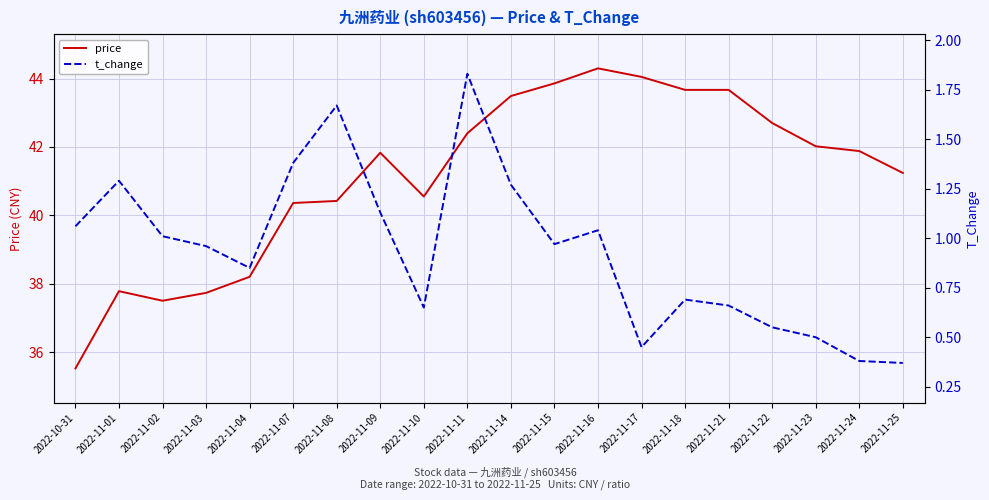

What is the label of the 20th point from the right?

2022-10-31